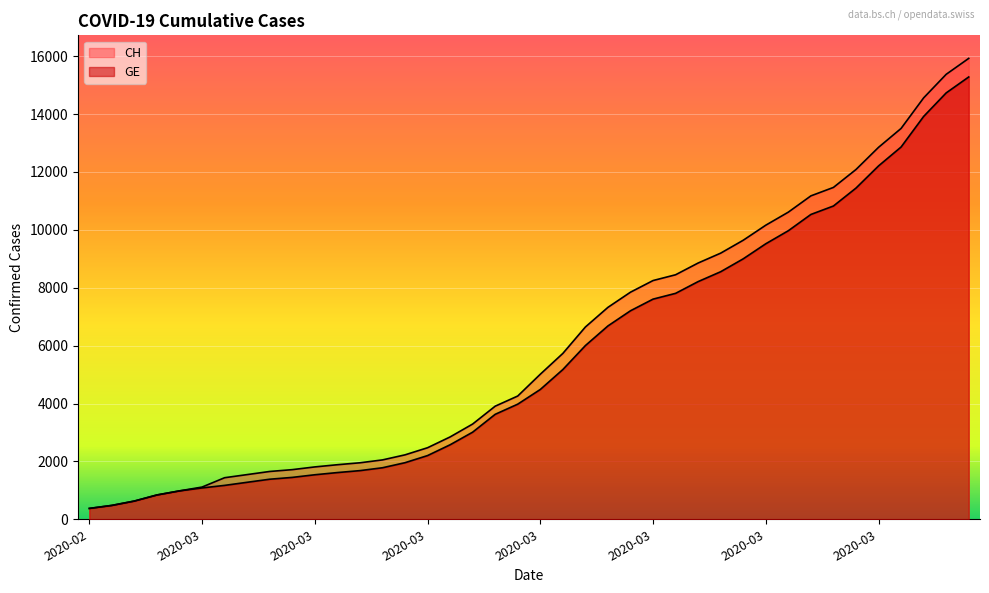

The CH series shows 11175 at 2020-03-28. True or false?

True